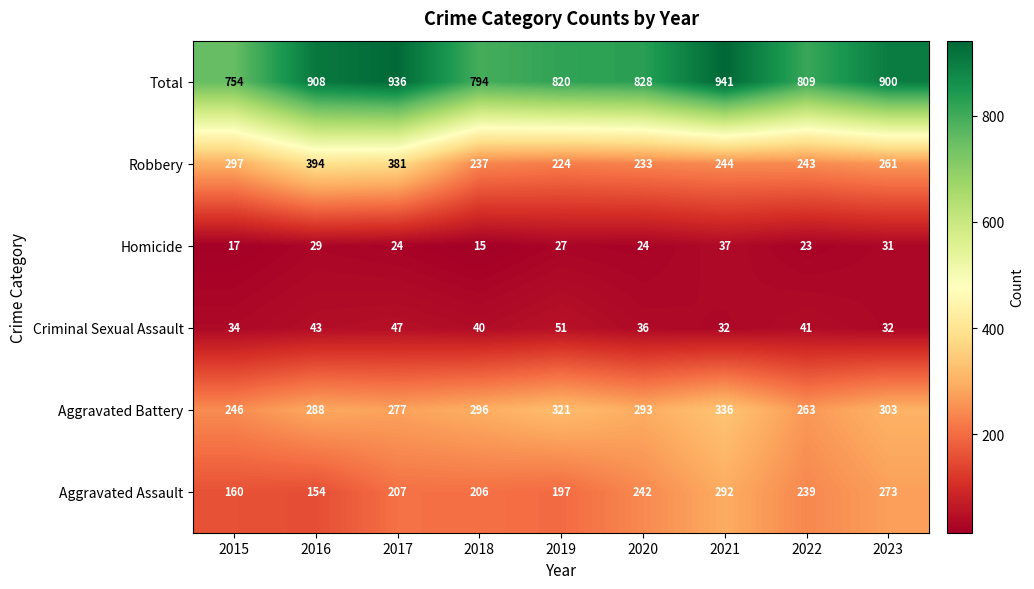

Which series has the largest total across all categories?

Total